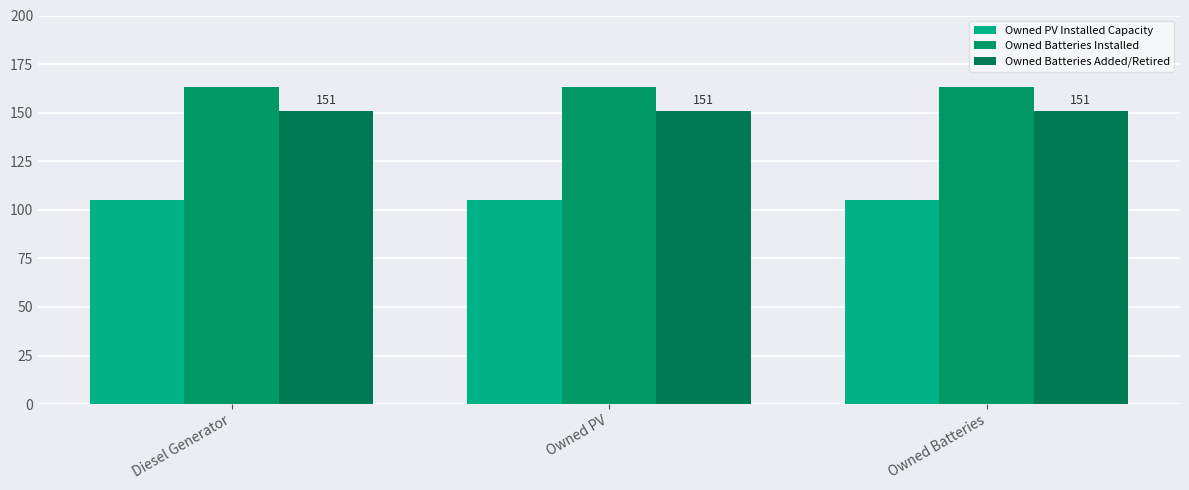

Is it true that Owned PV Installed Capacity equals 65 at Diesel Generator?

False